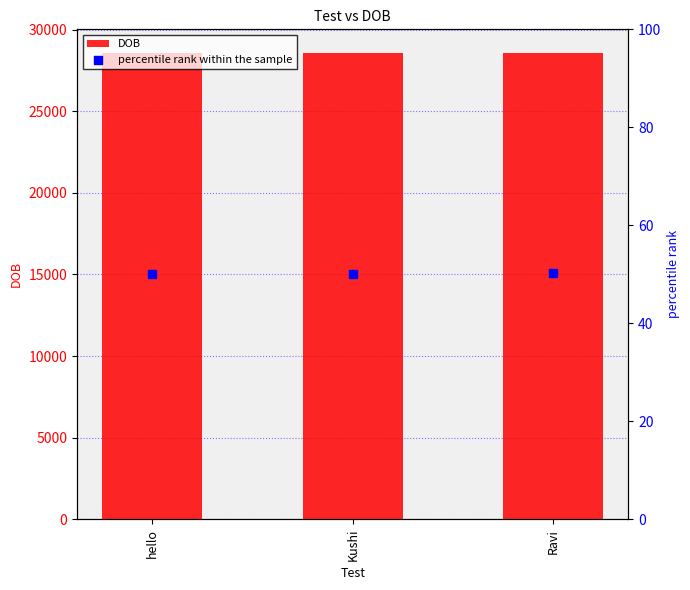

Which series has the largest total across all categories?

DOB